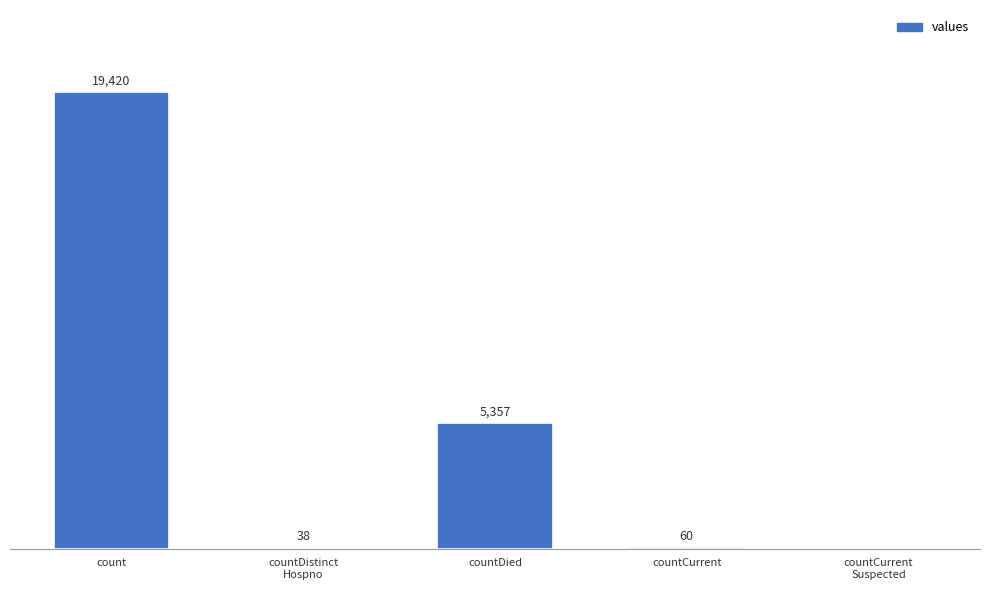

Where does the data first go above 60?

count